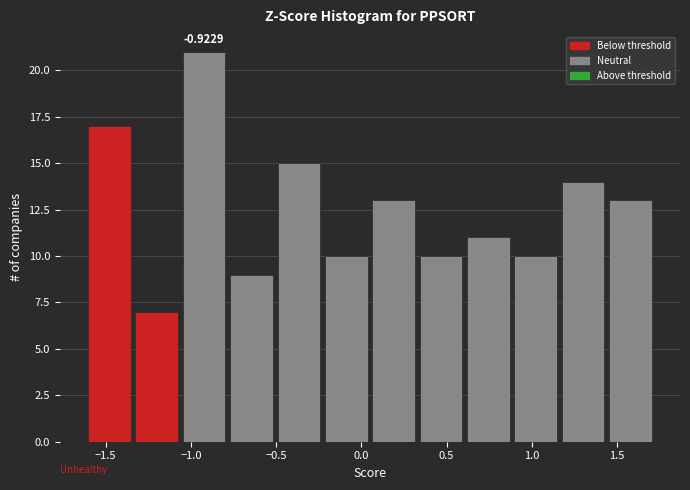

Over which range of the x-axis is the bar tallest?

-1.05 to -0.80